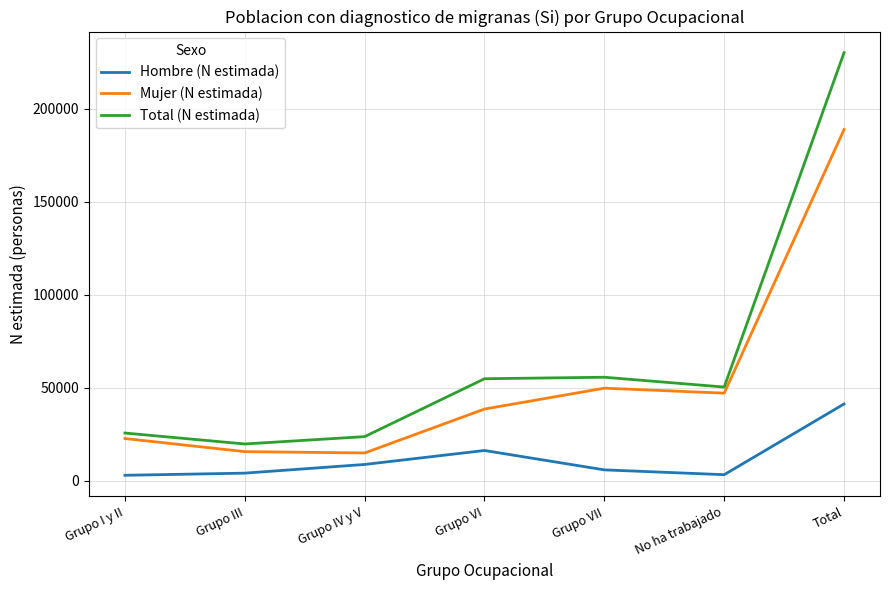

True or false: Hombre (N estimada) and Total (N estimada) intersect in this chart.

False